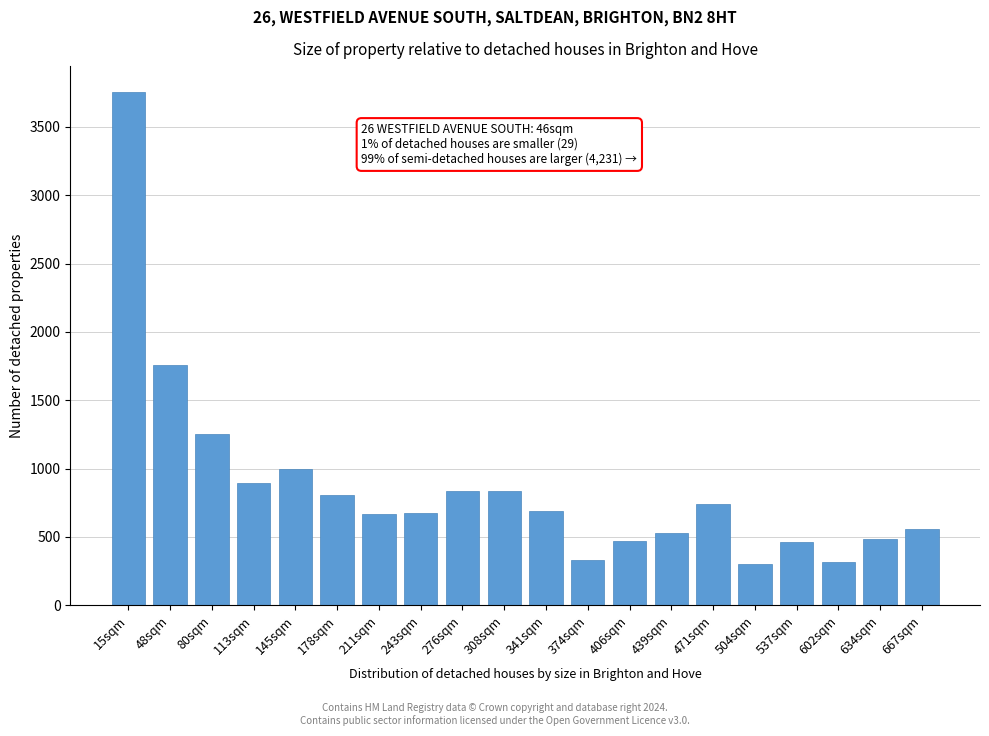

What is the label of the 9th bar from the left?

276sqm